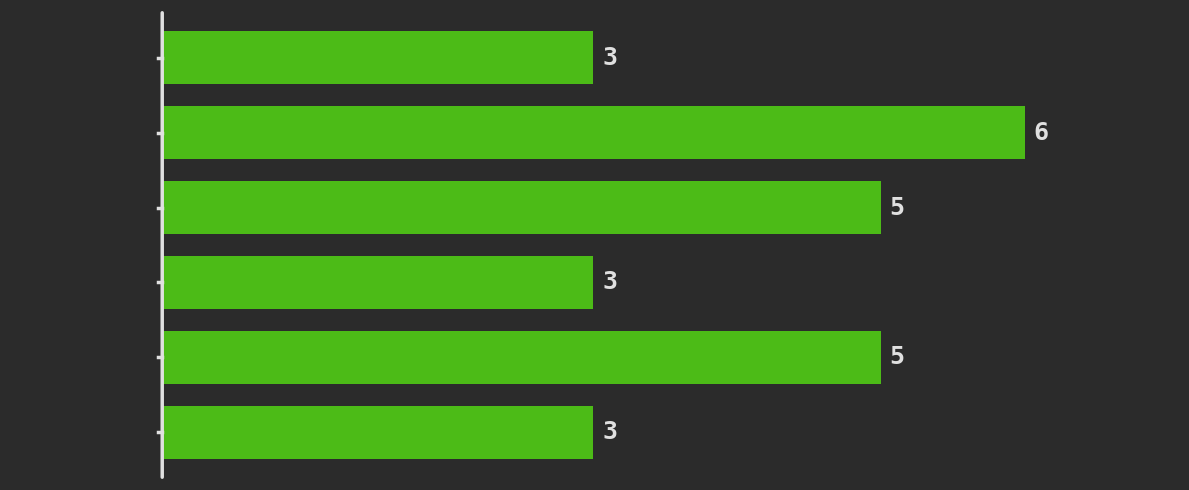

Reading top to bottom, extract all data points from this chart.

[0.0, 1.0)=3	[1.0, 2.0)=6	[2.0, 3.0)=5	[3.0, 4.0)=3	[4.0, 5.0)=5	[5.0, 6.0)=3